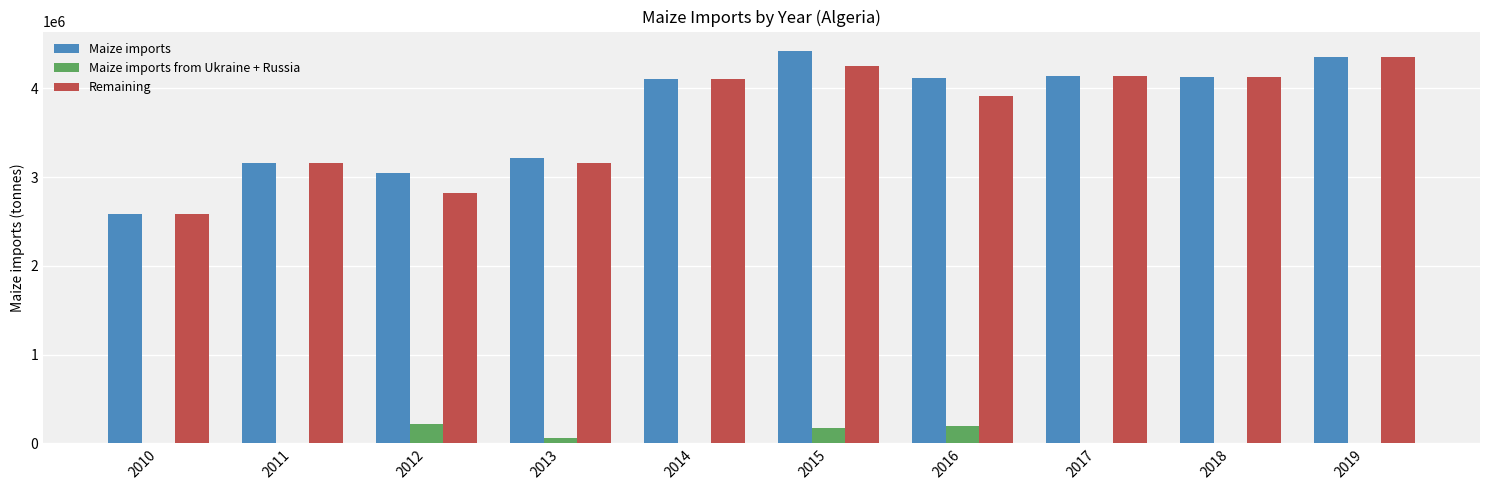

At which label does Remaining reach its peak?

2019